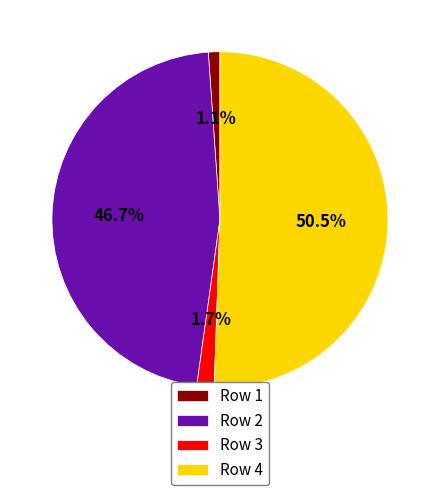

Does any single category account for the majority?

Yes